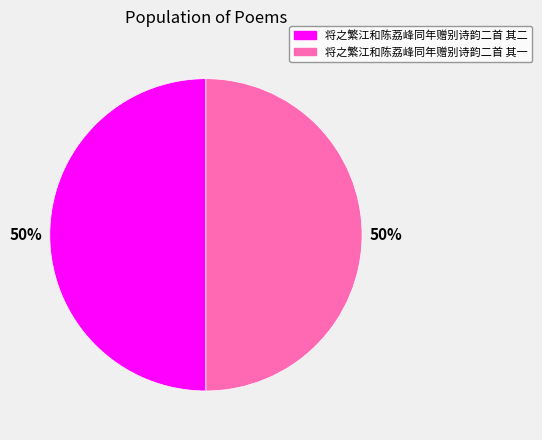

Combined, do 将之繁江和陈荔峰同年赠别诗韵二首 其一 and 将之繁江和陈荔峰同年赠别诗韵二首 其二 account for over 50%?

Yes